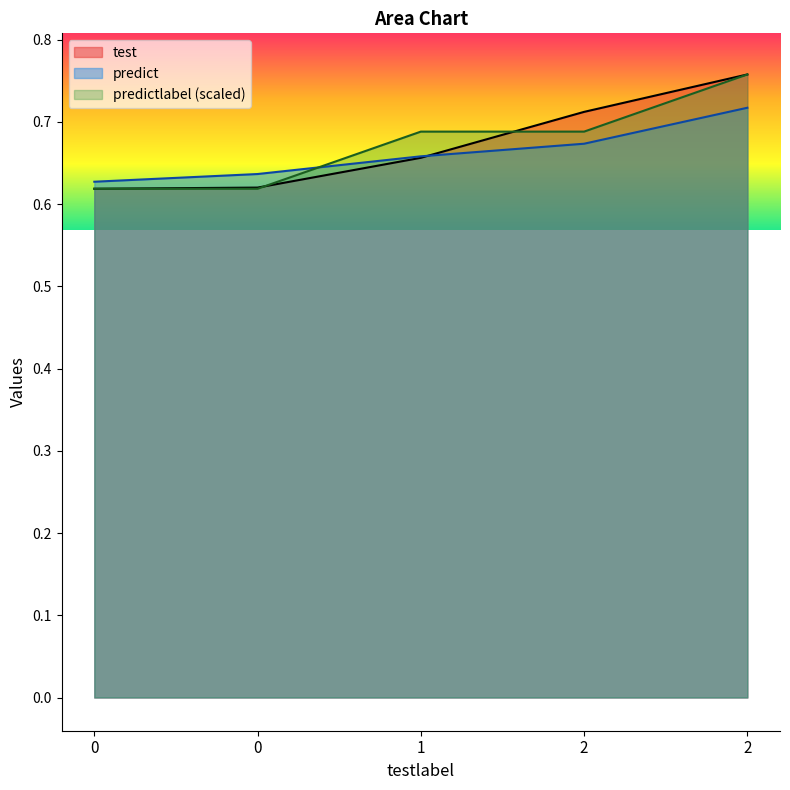

Is the value of predictlabel at 0 greater than the value of predict at 2?

No